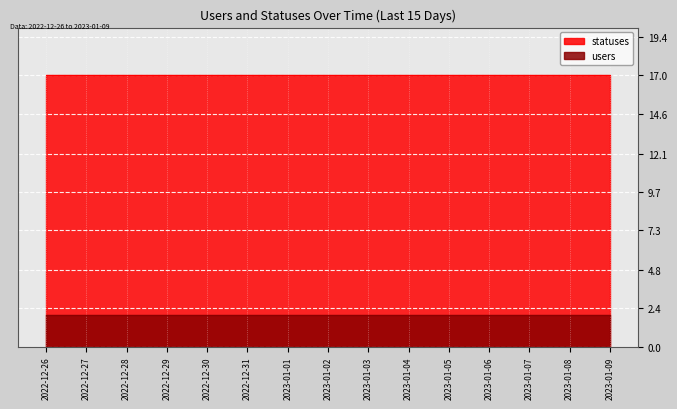

Rank the series at 2022-12-27 from lowest to highest value.

users, statuses